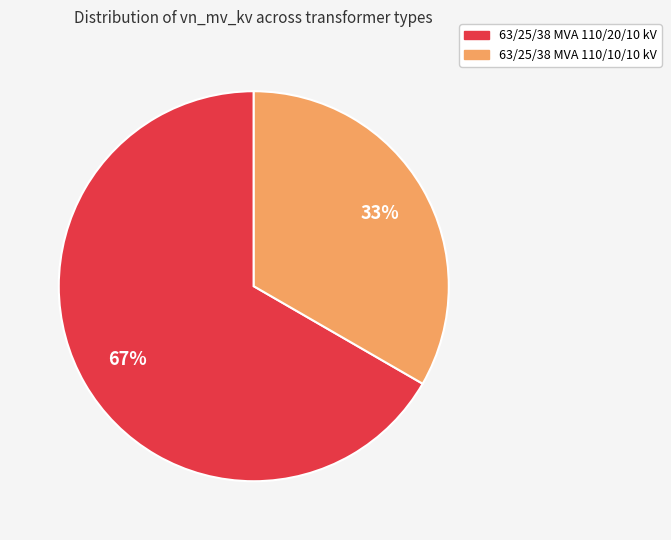

True or false: 63/25/38 MVA 110/10/10 kV accounts for 33% of the total.

True